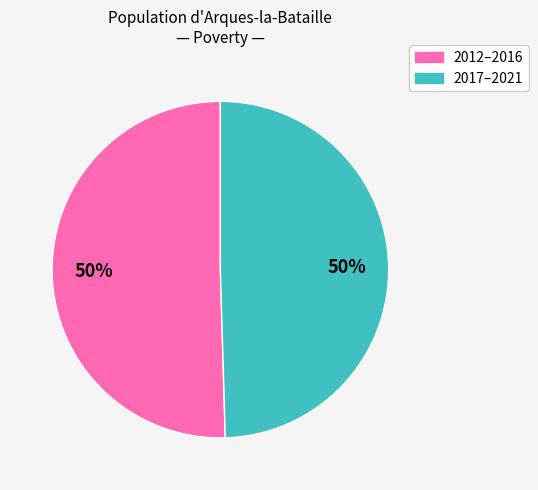

To the nearest percent, what is the average slice percentage?

50%